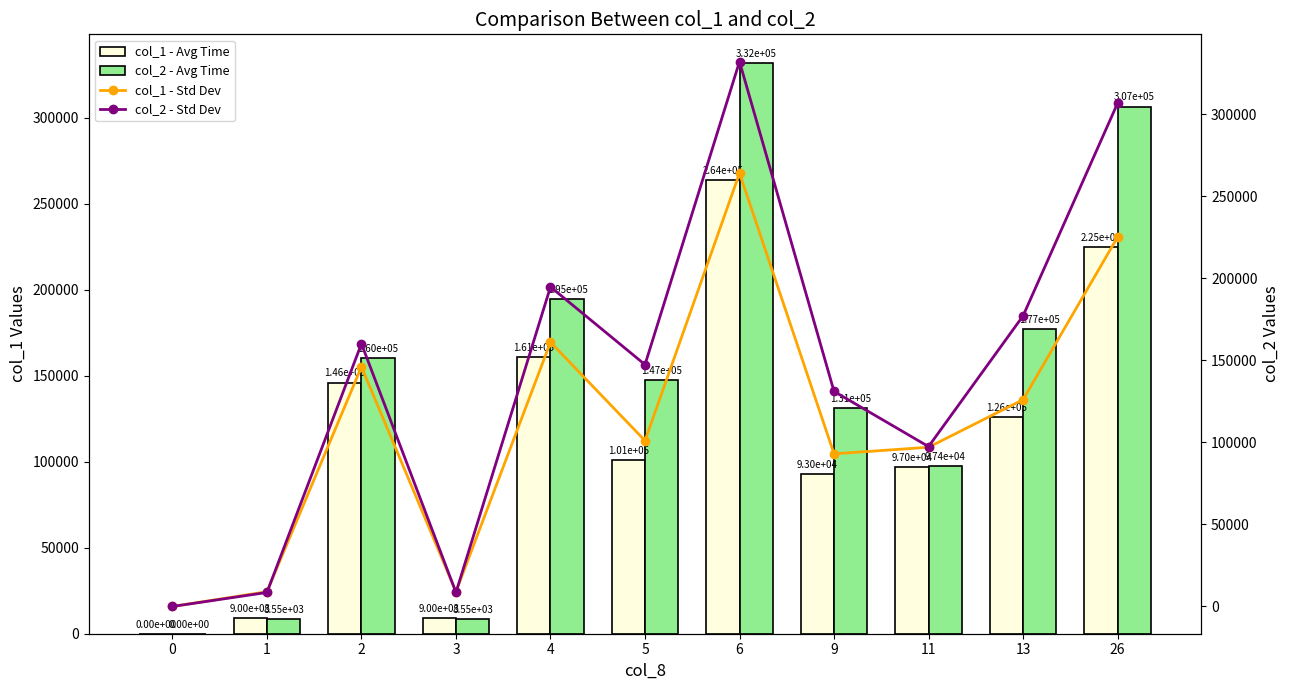

At how many categories does at least one series exceed 276129?

2